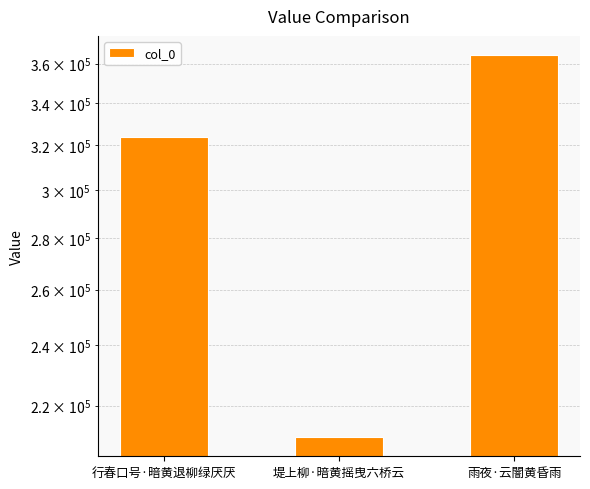

Approximately how many times larger is the value at 堤上柳·暗黄摇曳六桥云 compared to 雨夜·云闇黄昏雨?

0.6